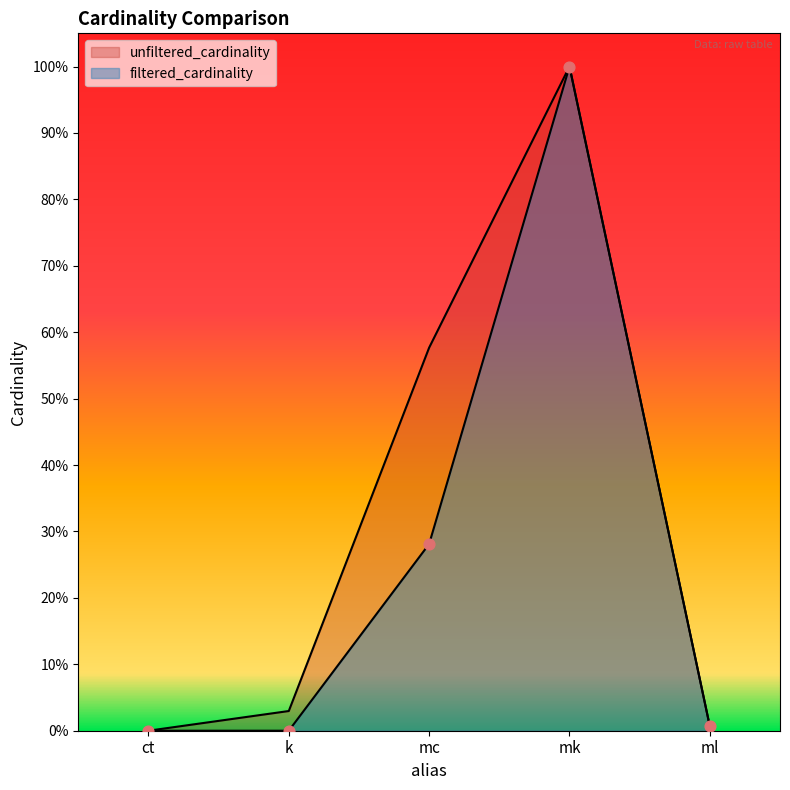

Which series has the largest Y range (max minus min)?

filtered_cardinality